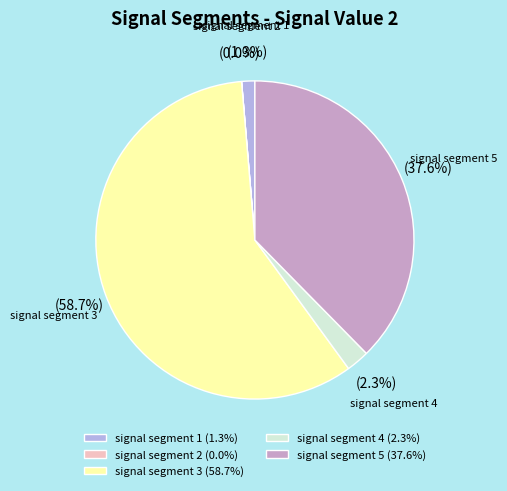

What portion of the pie excludes signal segment 1?

98.7%